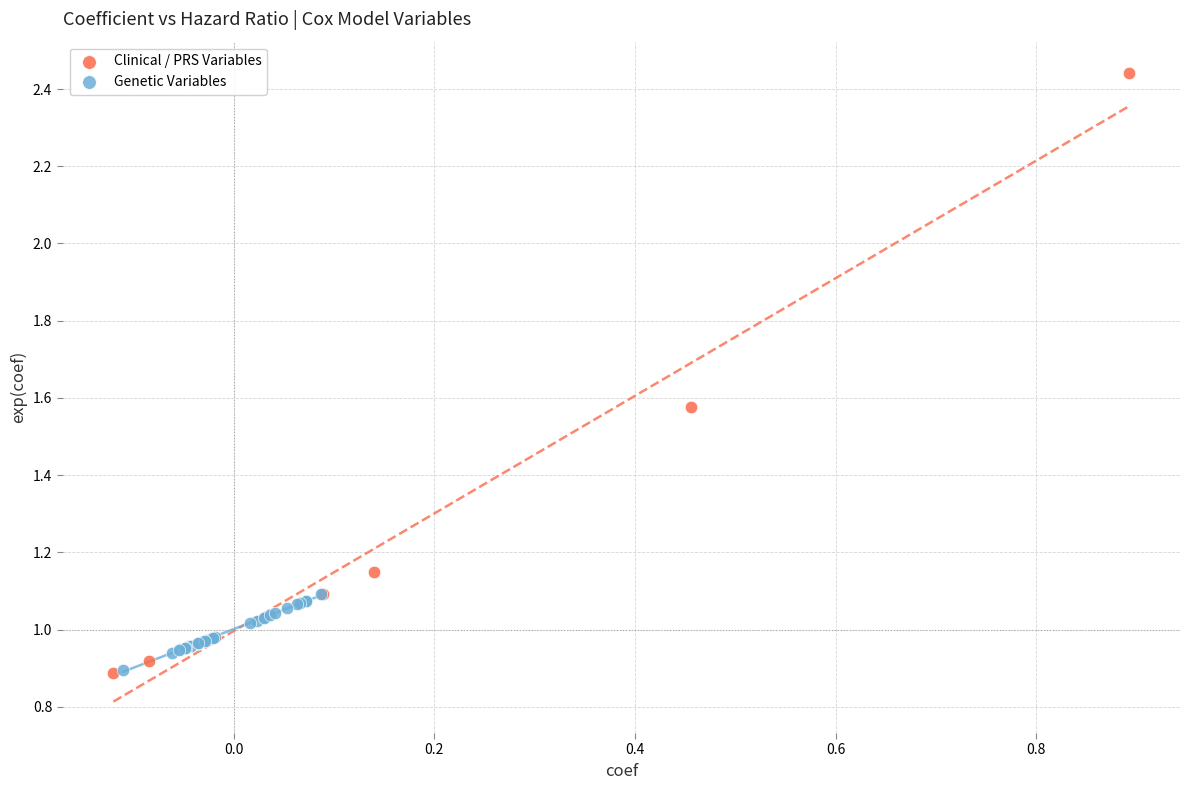

Which series has the largest Y range (max minus min)?

Clinical / PRS Variables